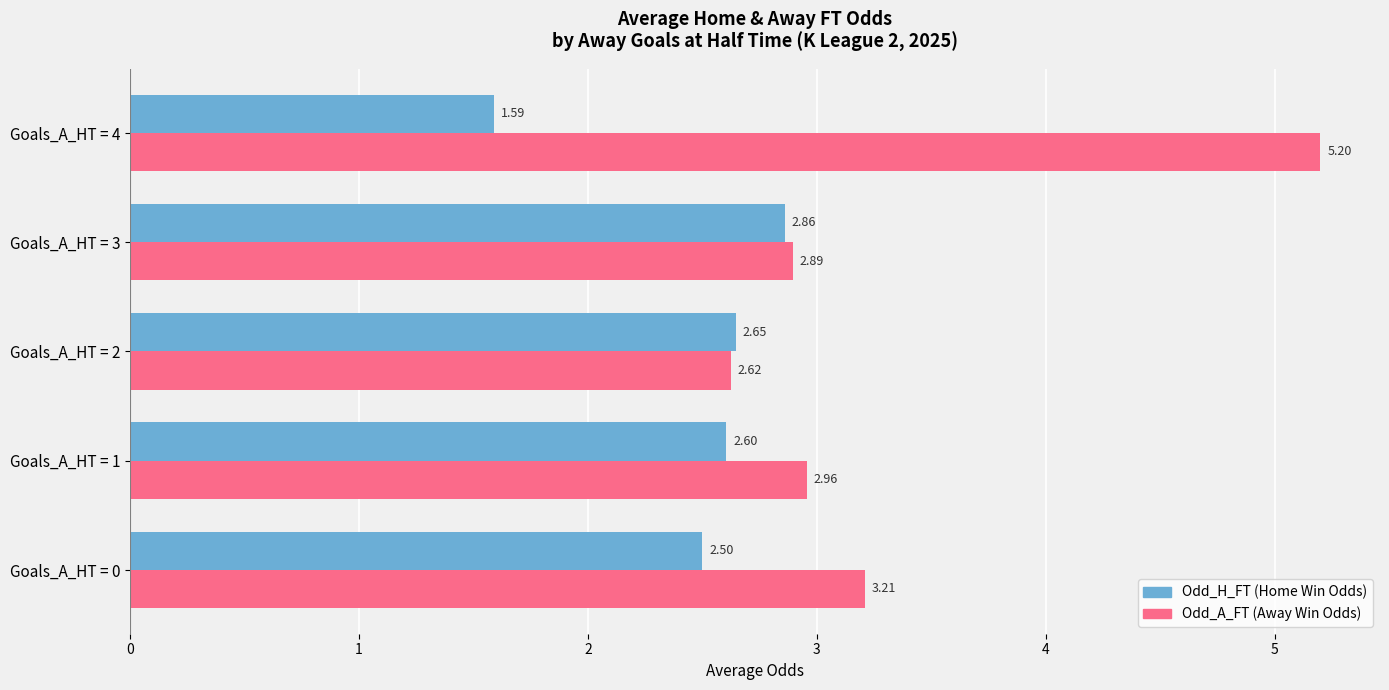

What is the difference between the highest and lowest values at Goals_A_HT = 4?

3.6